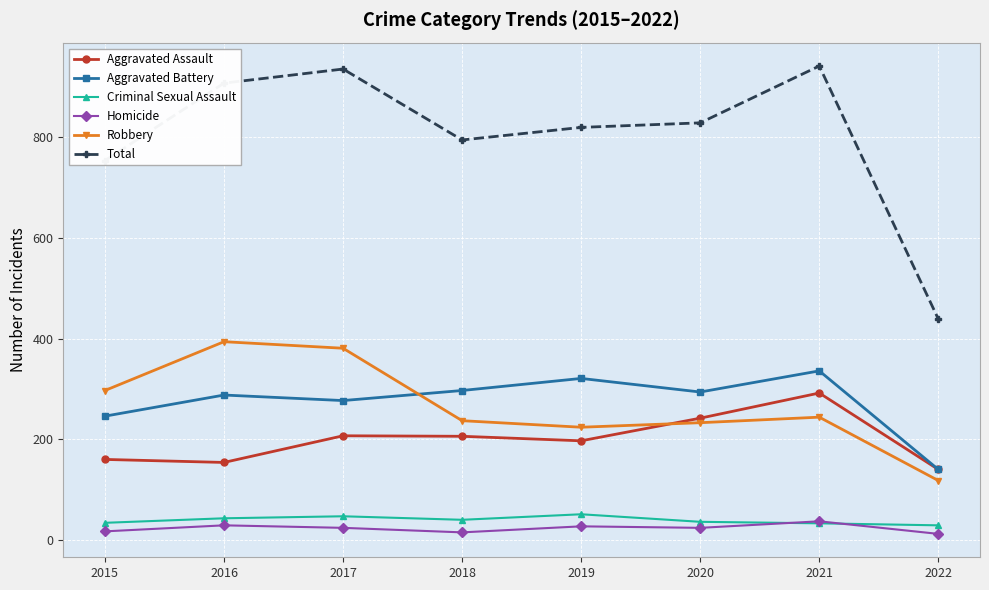

True or false: Aggravated Battery has a value of 336 at 2021.

True